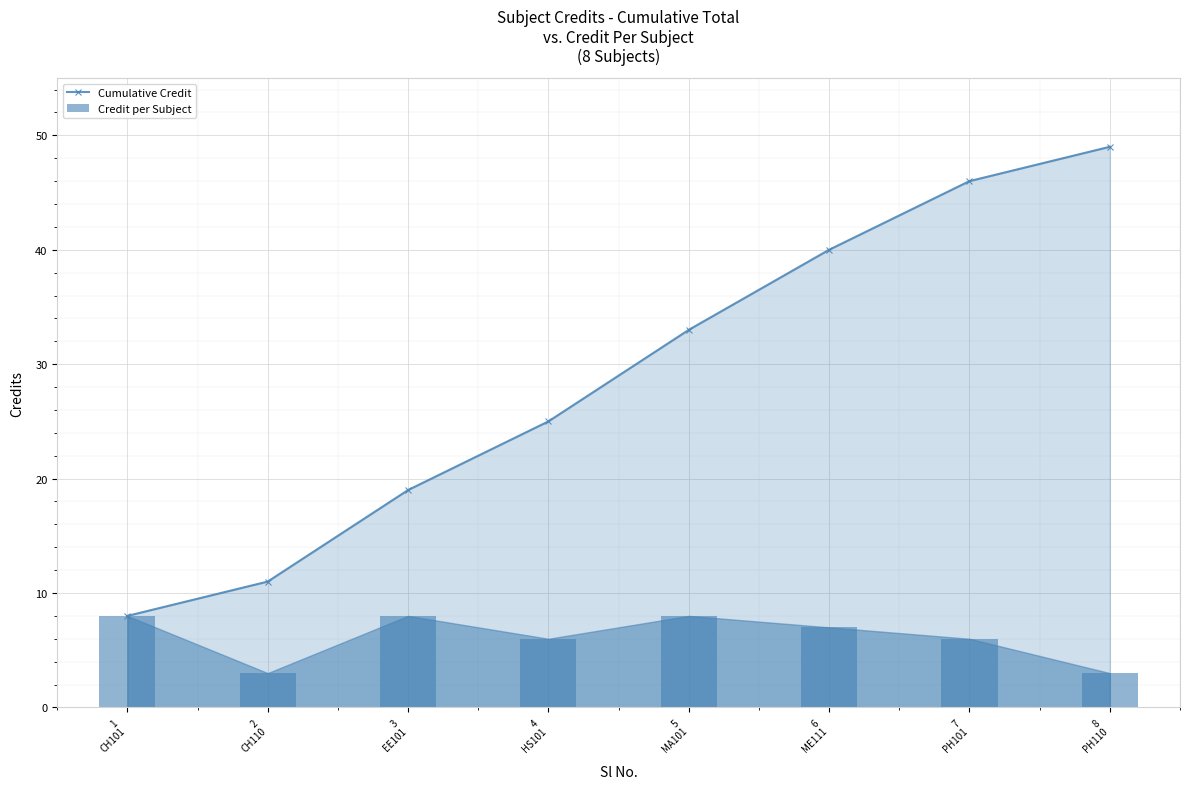

Is the value of Credit per Subject at 7
PH101 greater than the value of Cumulative Credit at 3
EE101?

No